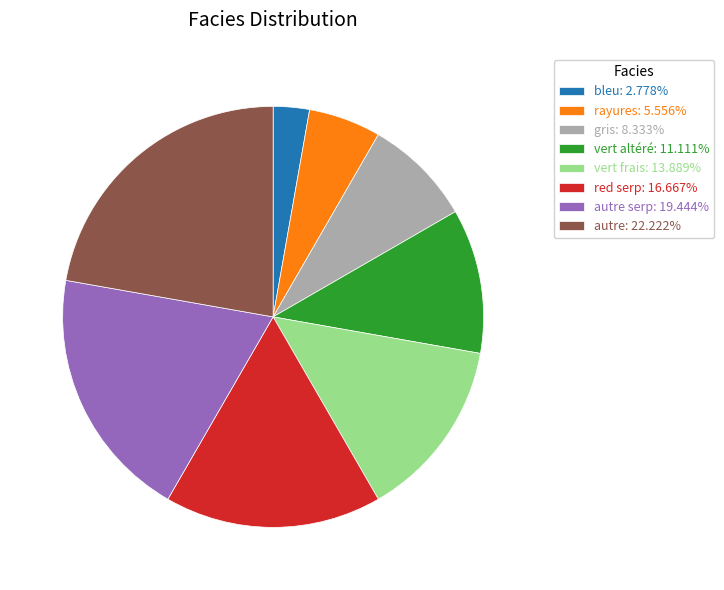

What is the ratio of the value at rayures: 5.556% to the value at gris: 8.333%?

0.7